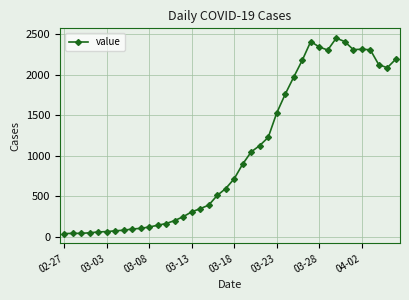

True or false: there are more than 1 points higher than both neighbors.

True